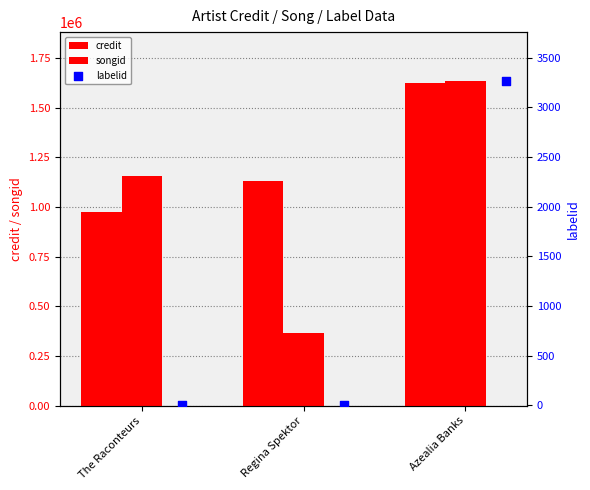

What are all the series names shown in the legend?

credit, songid, labelid